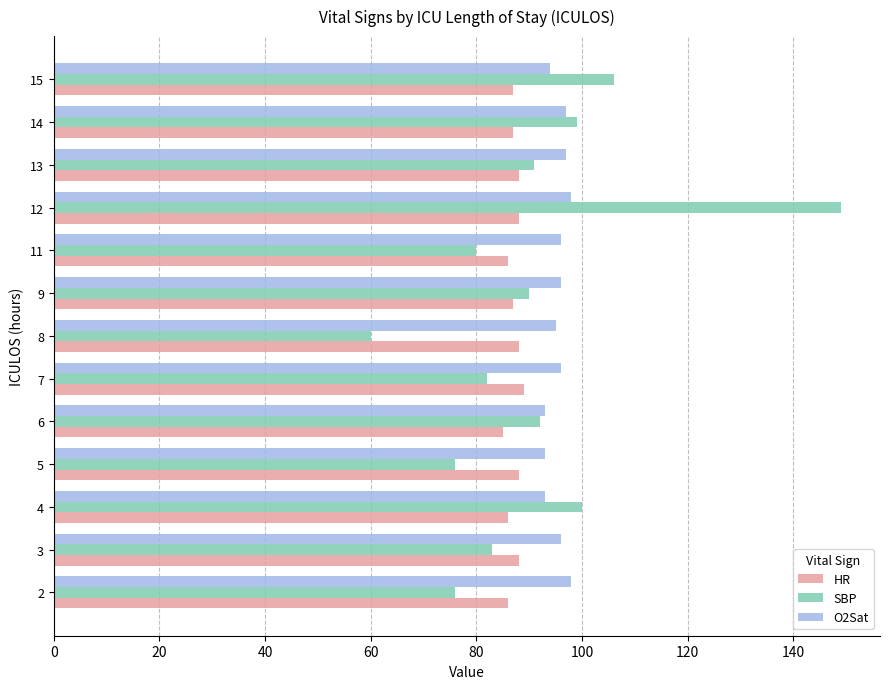

What is the total value across all series at 5?

257